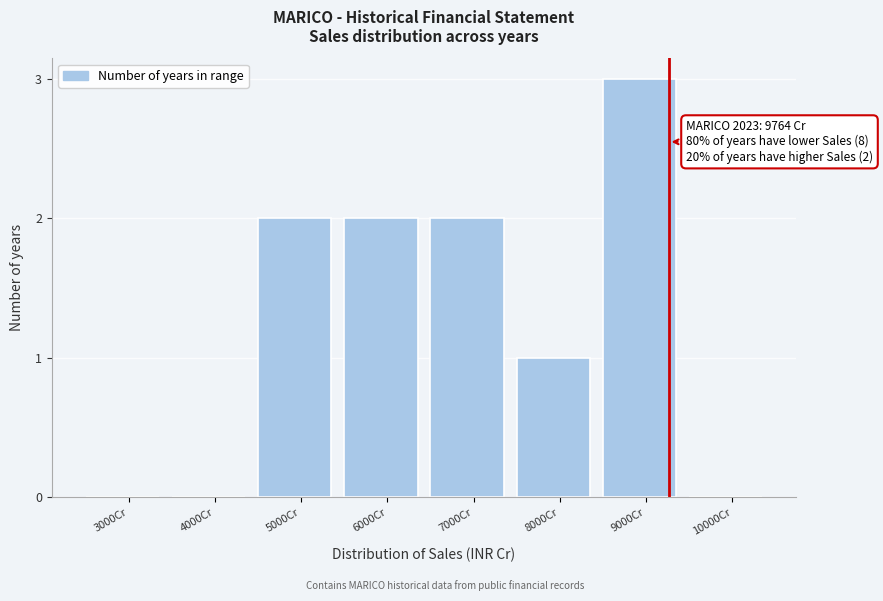

Reading left to right, extract all data points from this chart.

3000Cr=0	4000Cr=0	5000Cr=2	6000Cr=2	7000Cr=2	8000Cr=1	9000Cr=3	10000Cr=0